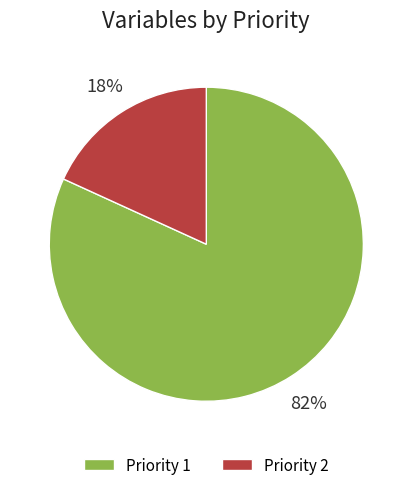

To the nearest percent, what is the average slice percentage?

50%